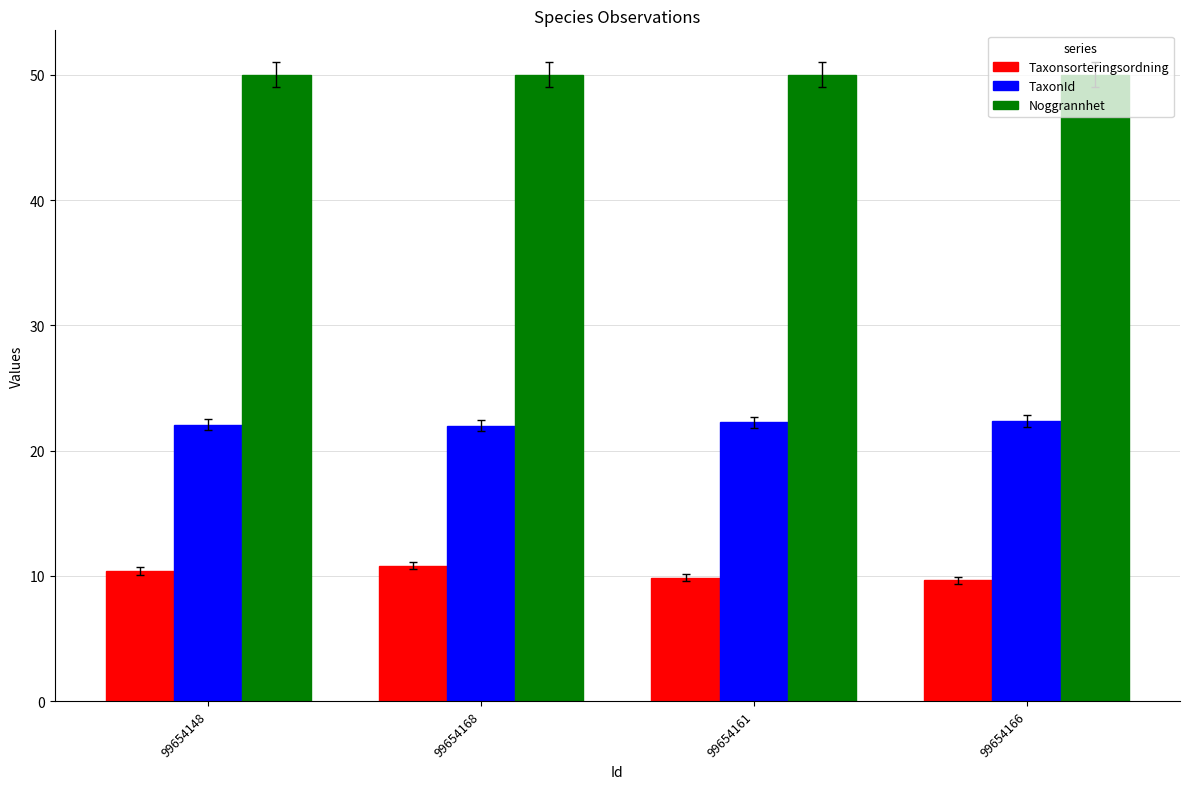

How many groups of bars are there?

4